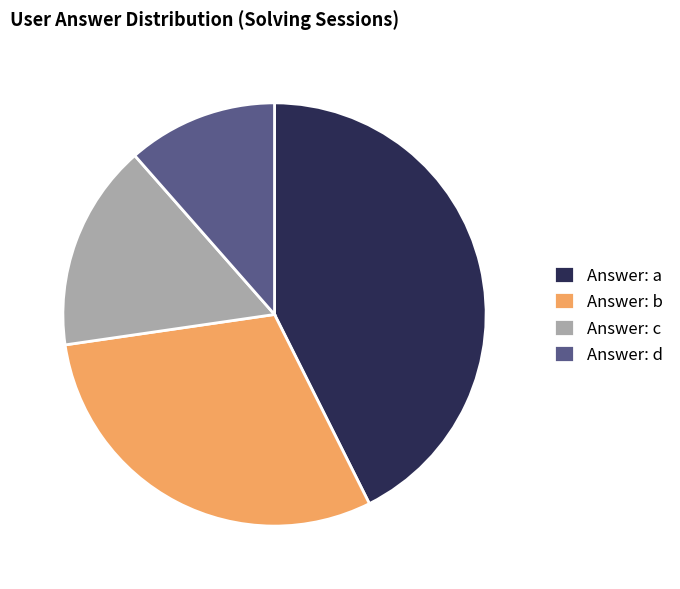

Combined, do Answer: d and Answer: c account for over 50%?

No